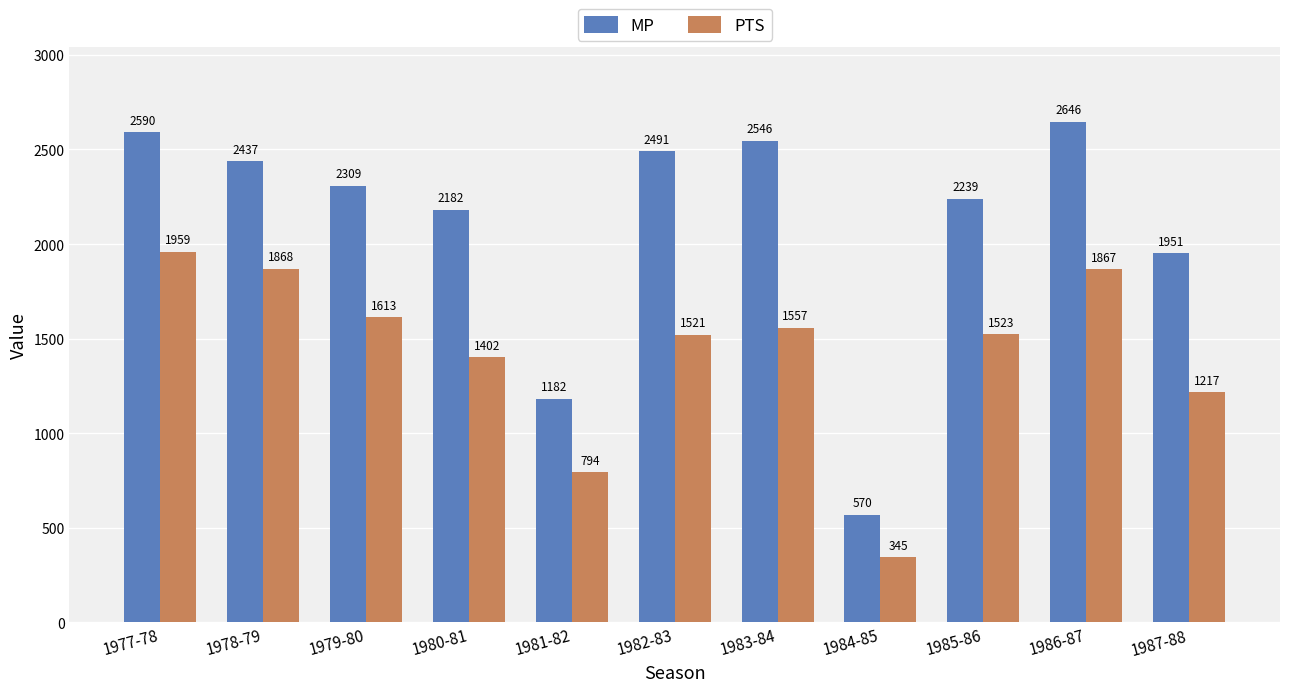

What are all the series names shown in the legend?

MP, PTS